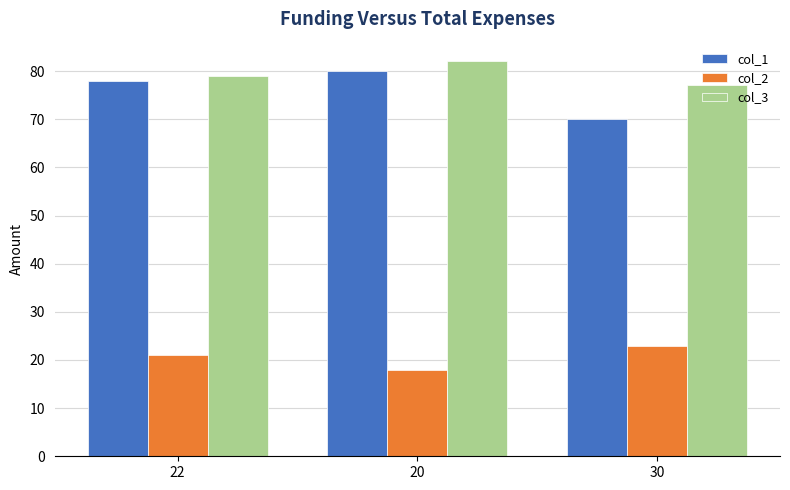

Which series has the widest spread of values?

col_1